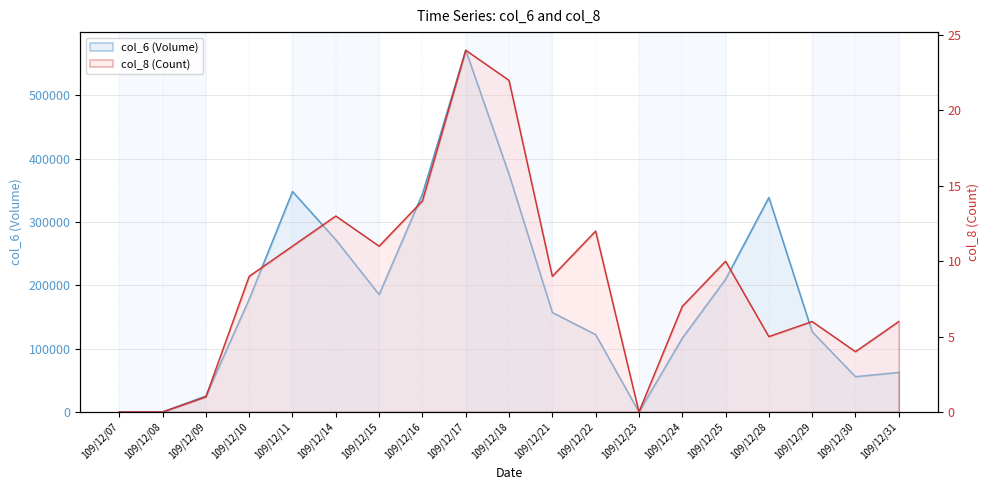

How many interior local valleys does the col_6 series have?

3